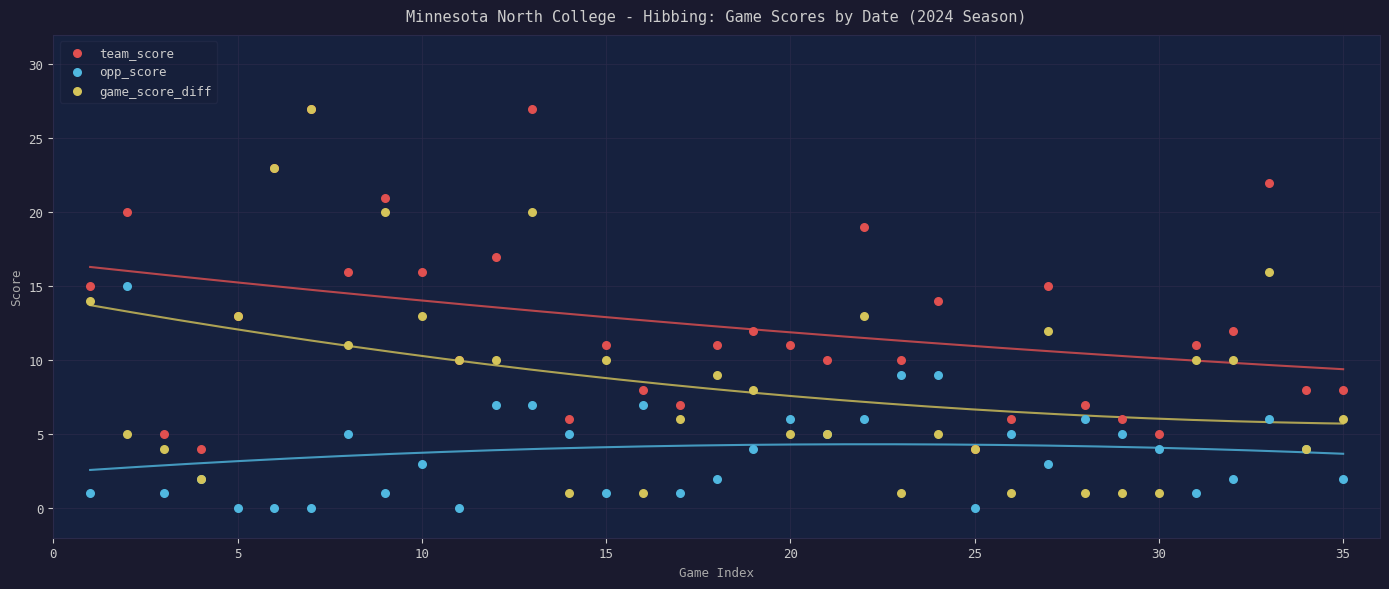

What are all the series names shown in the legend?

team_score, opp_score, game_score_diff